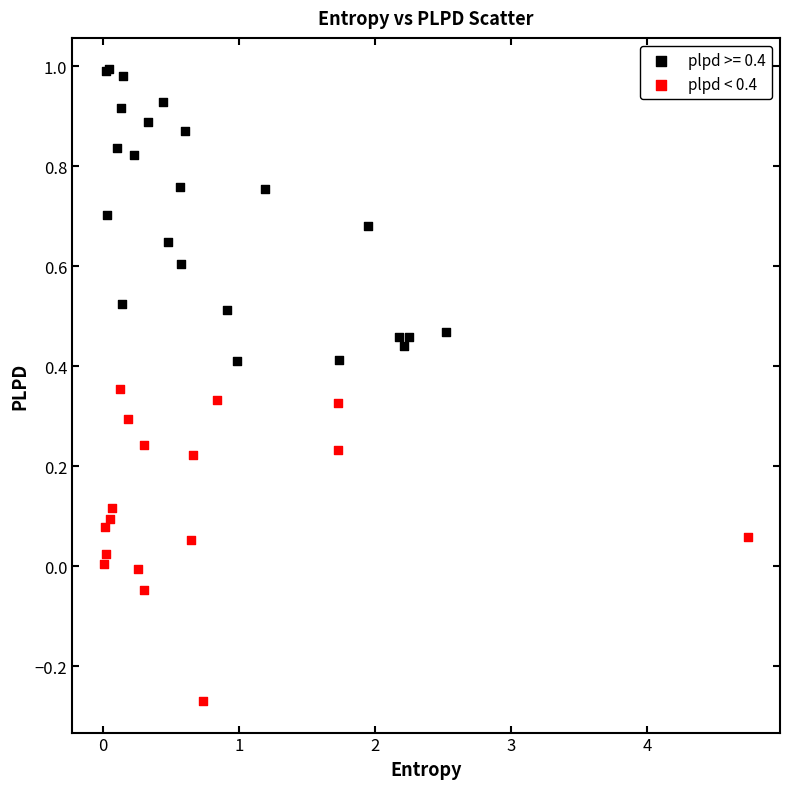

Which series contains the highest Y value?

plpd >= 0.4